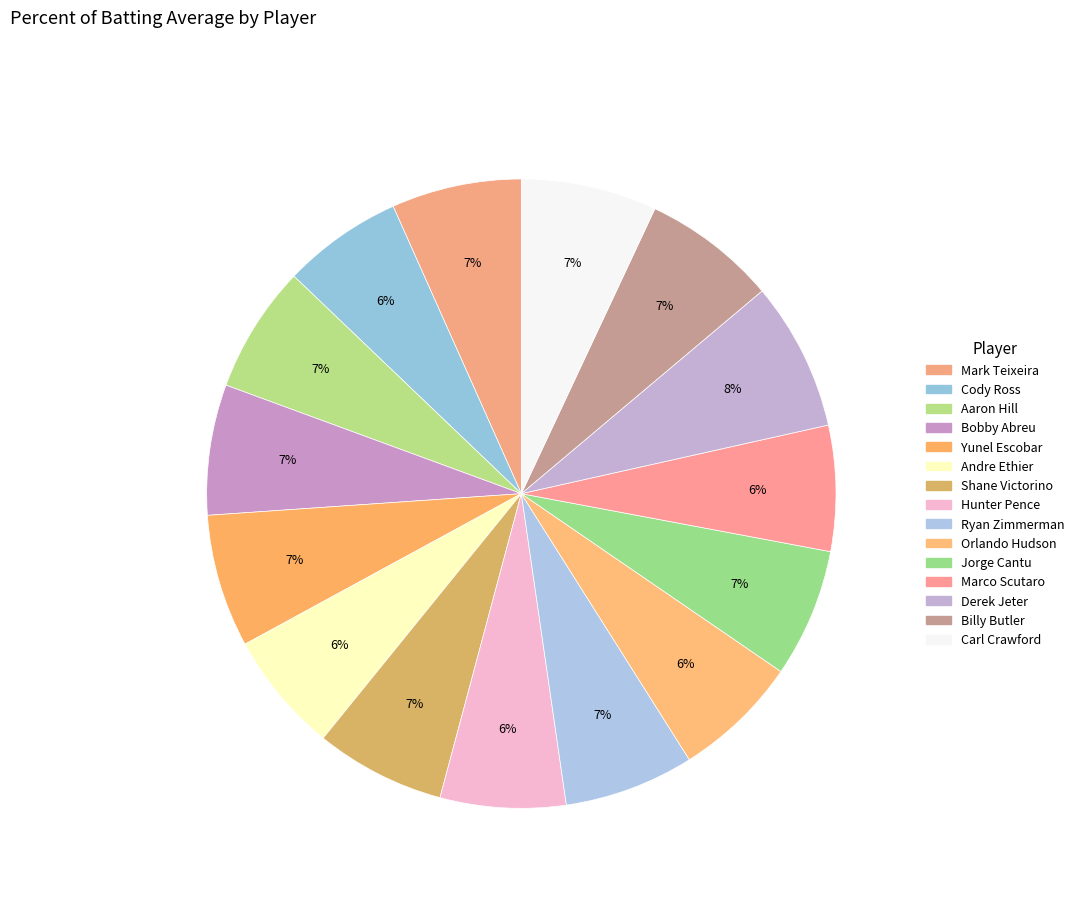

Between Carl Crawford and Yunel Escobar, which is larger?

Carl Crawford